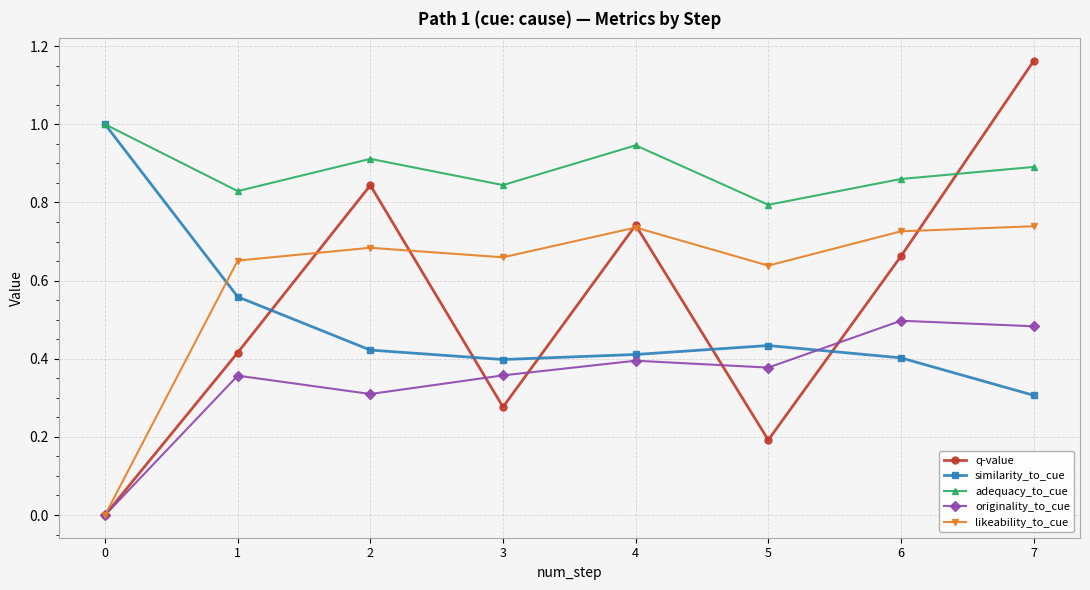

At 1, list the series in order from largest to smallest.

adequacy_to_cue, likeability_to_cue, similarity_to_cue, q-value, originality_to_cue